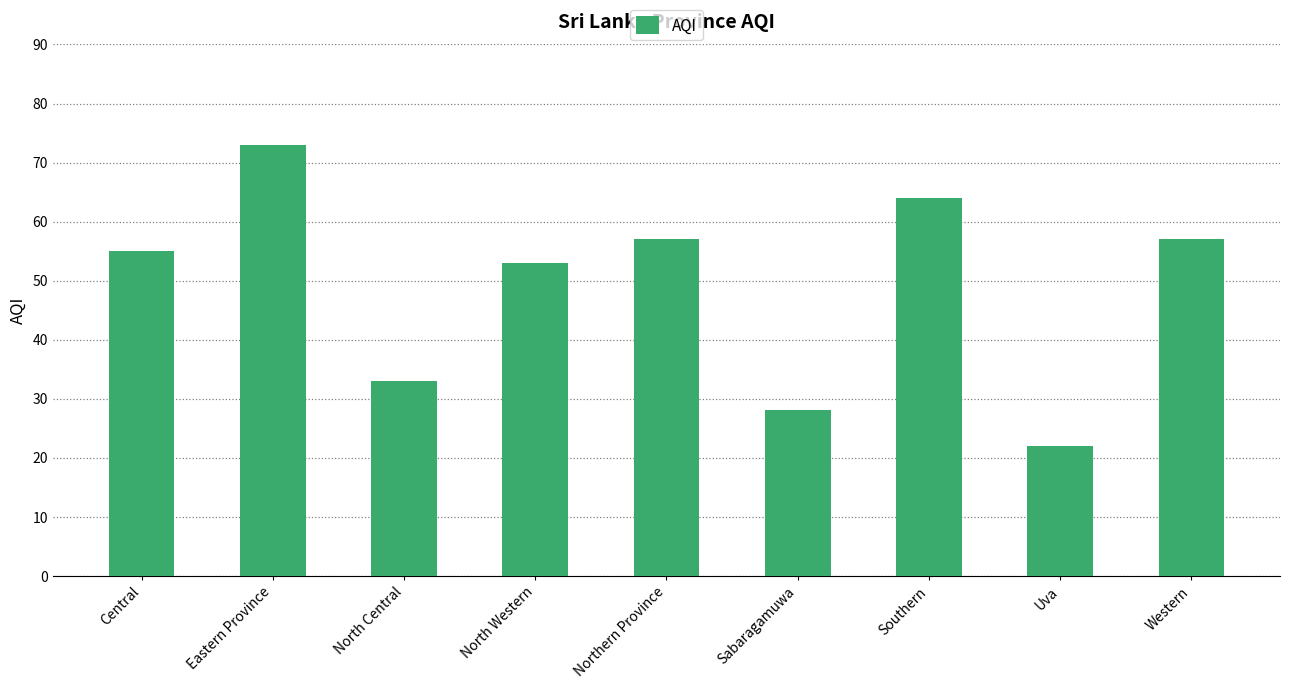

What is the greatest value displayed?

73